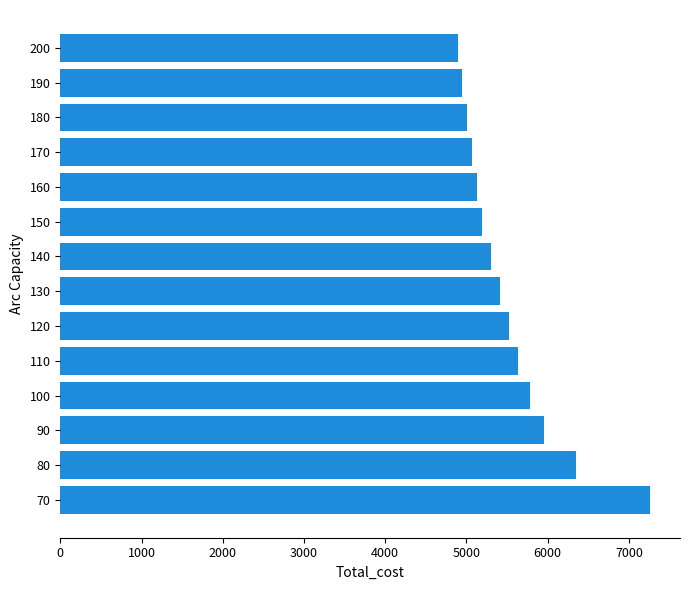

Does the chart contain stacked bars?

No